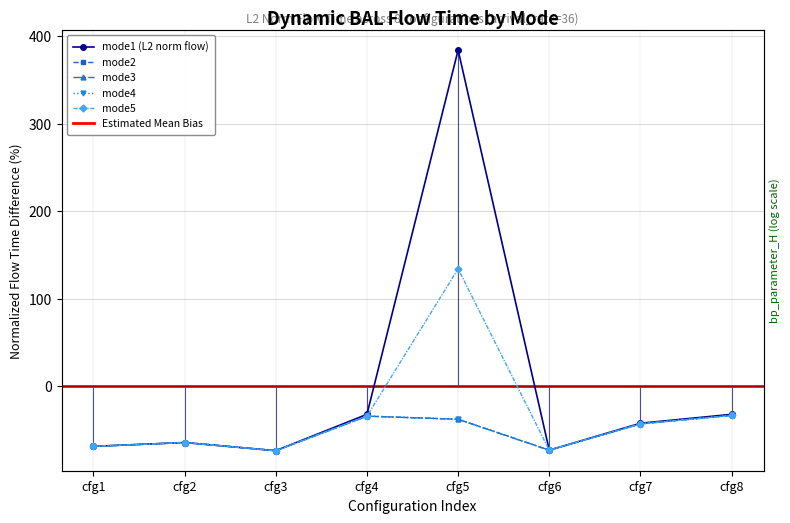

What is the value of the mode5 point at the 5th from the left?

134.2